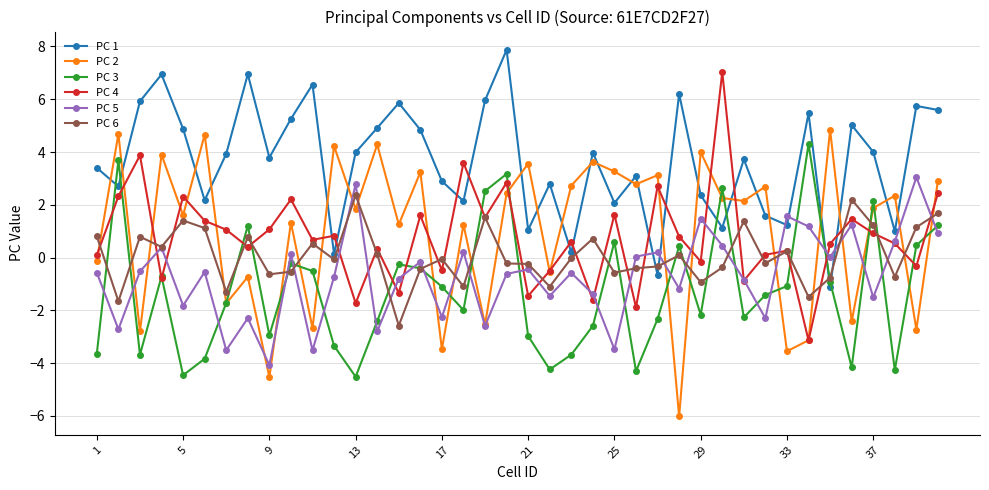

How many lines are shown in the chart?

6